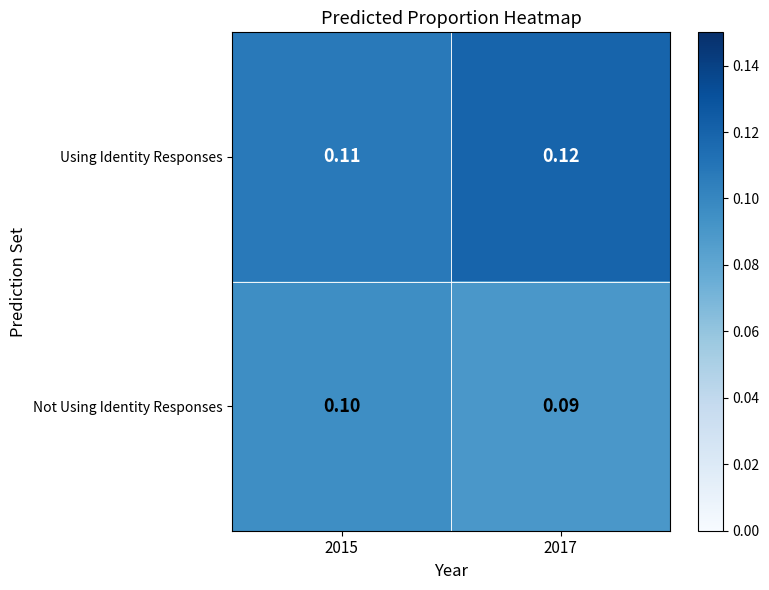

Which series has the largest total across all categories?

Using Identity Responses